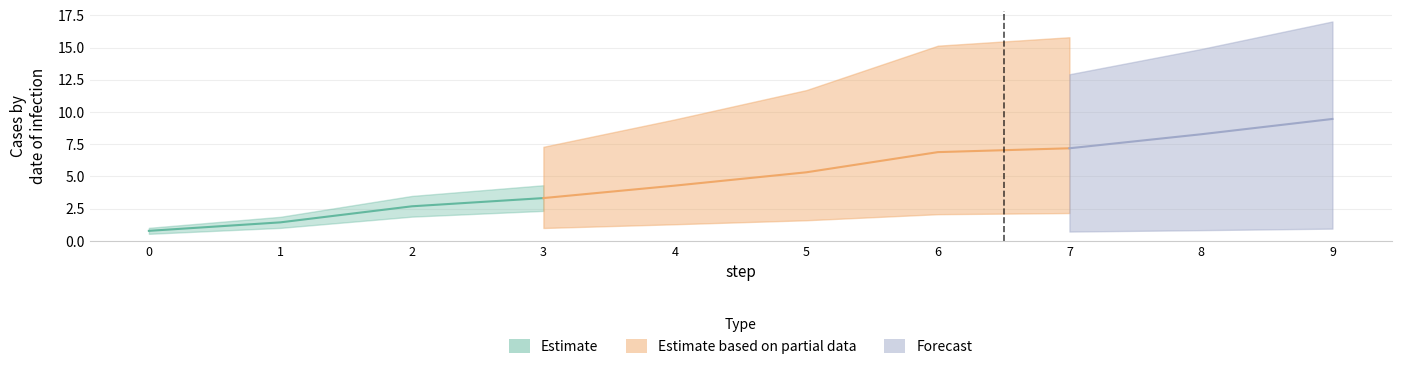

The chart shows a value of 13.3 at 8. True or false?

False